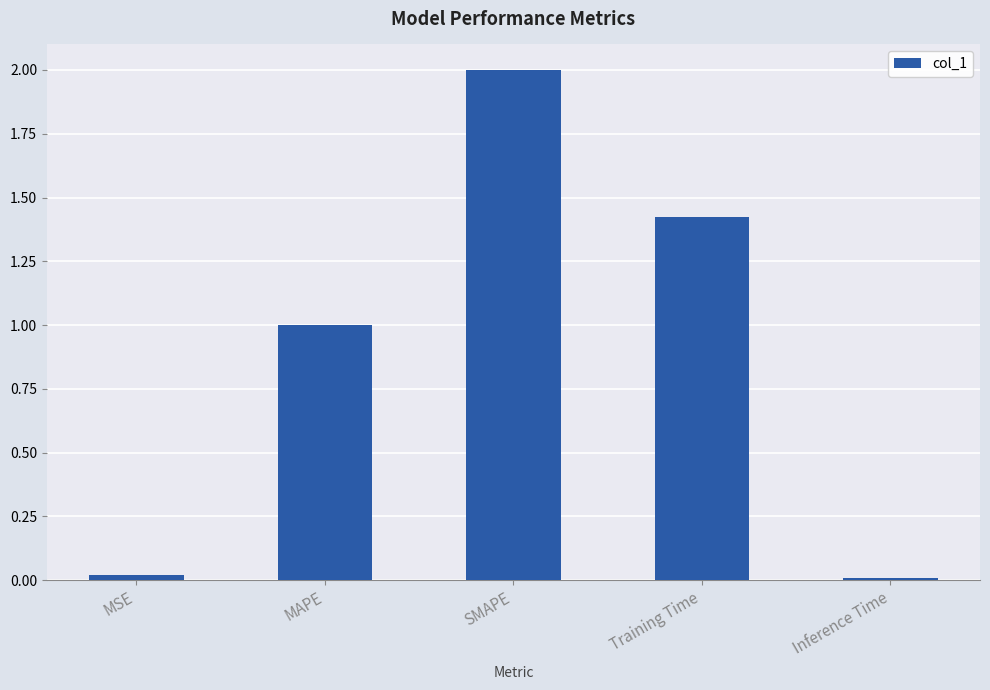

Is it true that the value at Training Time is 0.4?

False